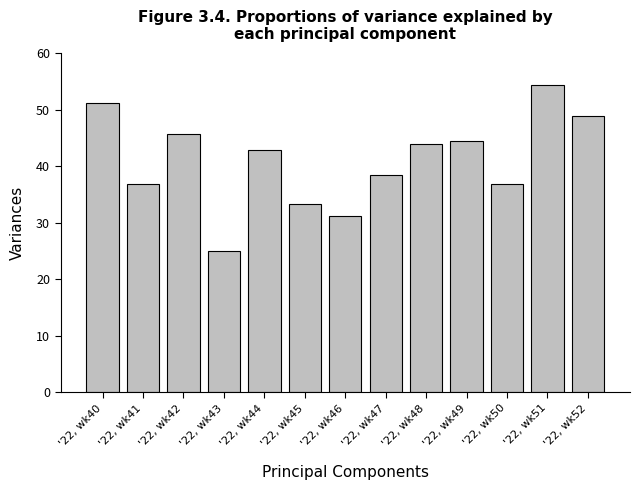

What is the value of the 12th bar from the left?

54.3